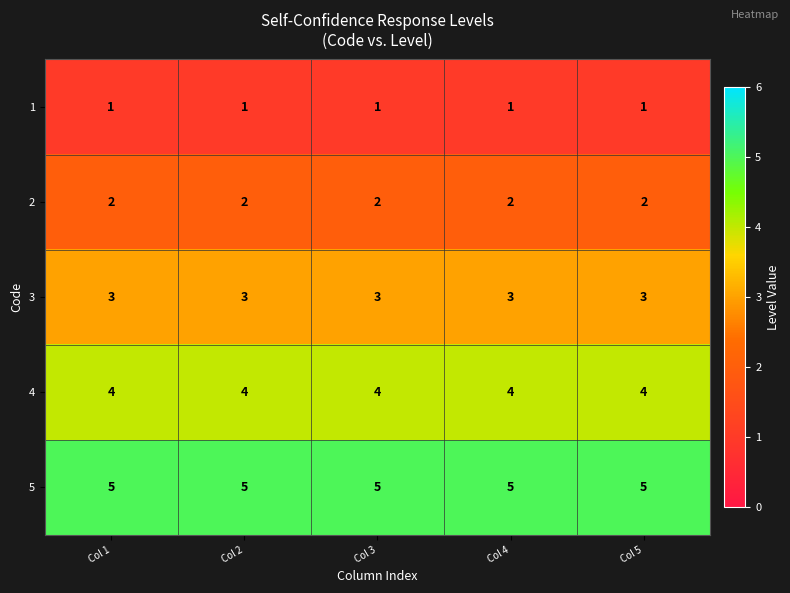

What is the sum of the 4 values at Col 5 and Col 4?

8